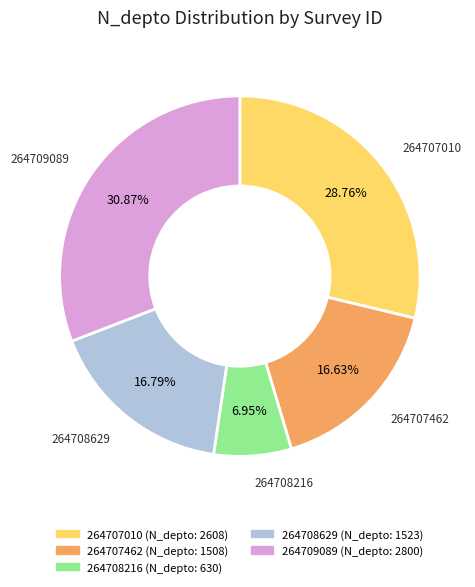

Does 264708629 account for over 50% of the chart?

No